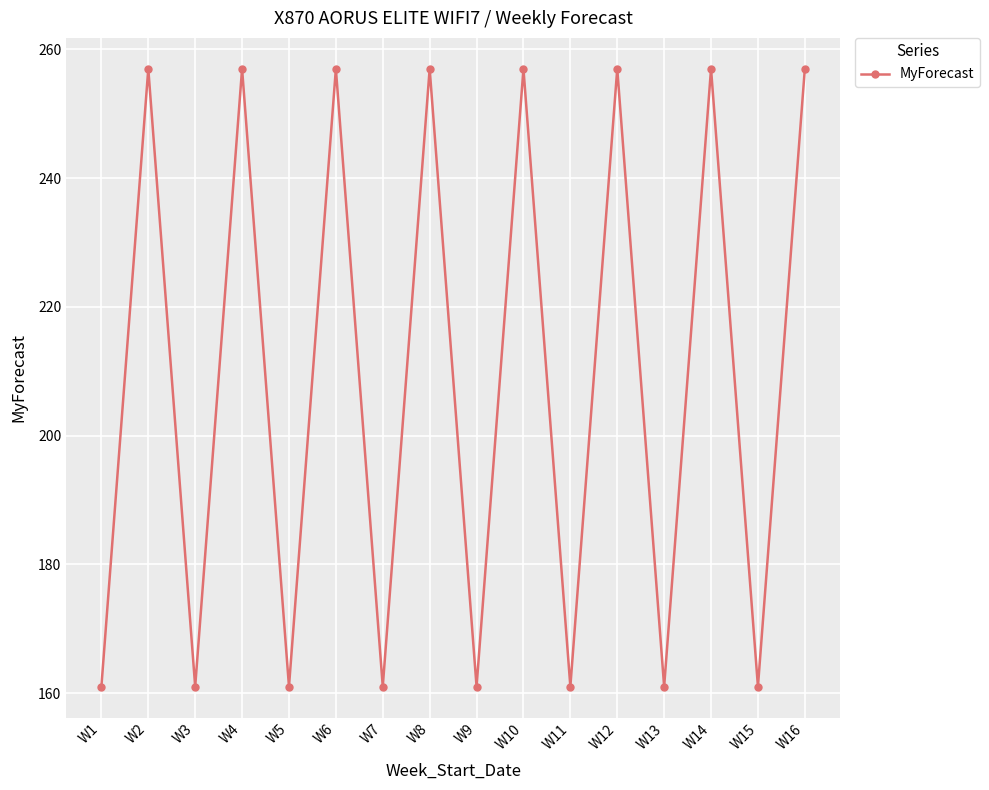

What is the sum of all values?

3344